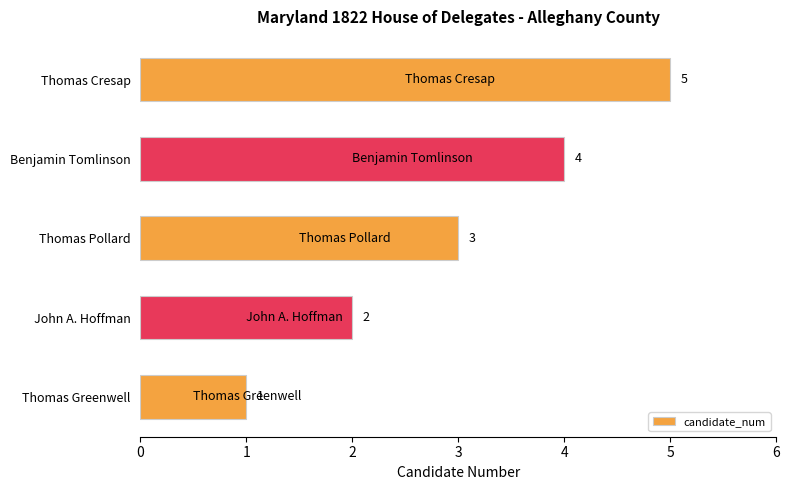

Are the bars horizontal?

Yes